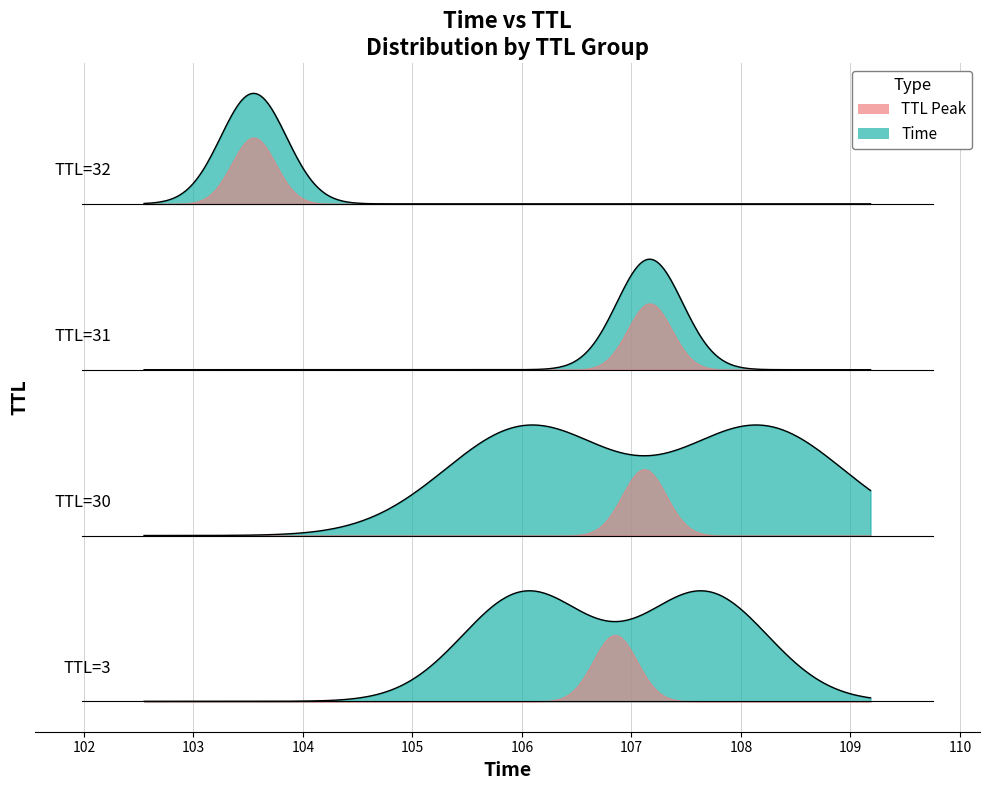

The chart shows a value of 47.2 at 4. True or false?

False